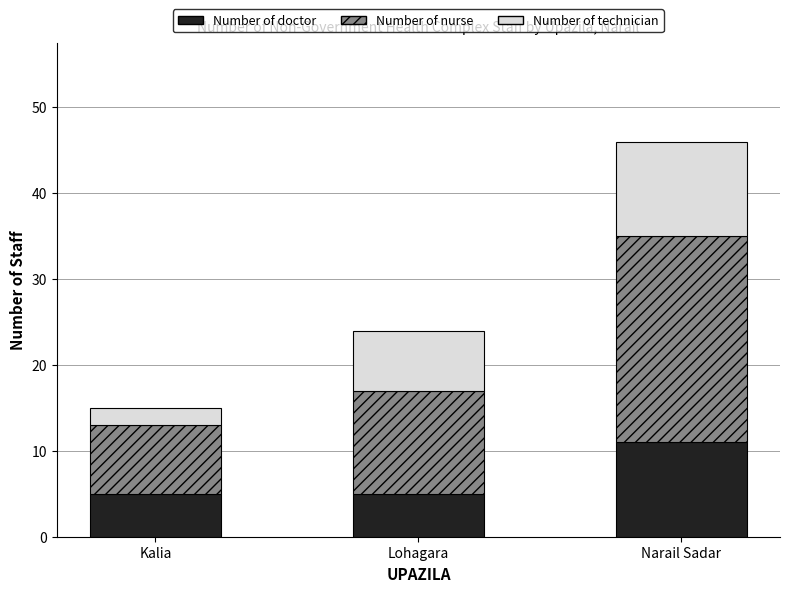

What is the lowest value of the Number of doctor series?

5